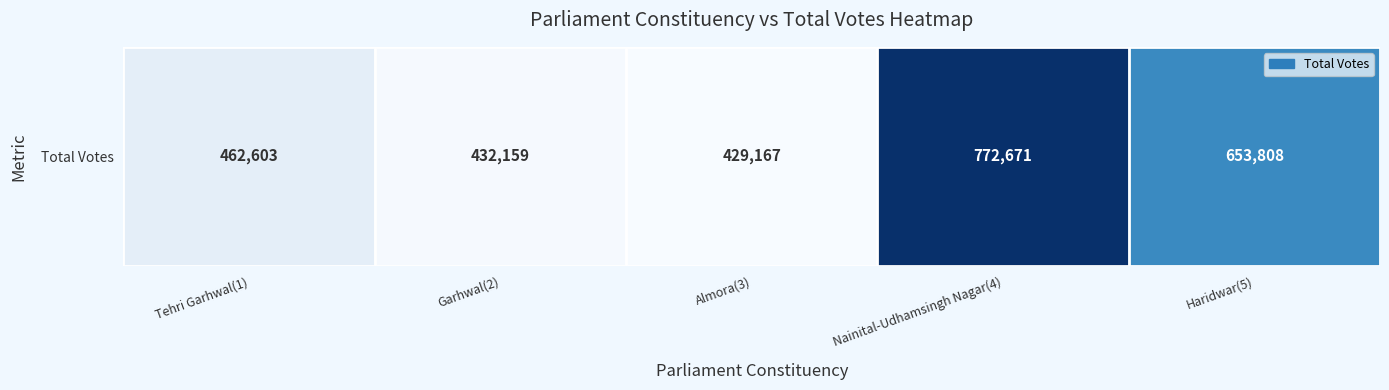

Approximately how many times larger is the value at Nainital-Udhamsingh Nagar(4) compared to Almora(3)?

1.8